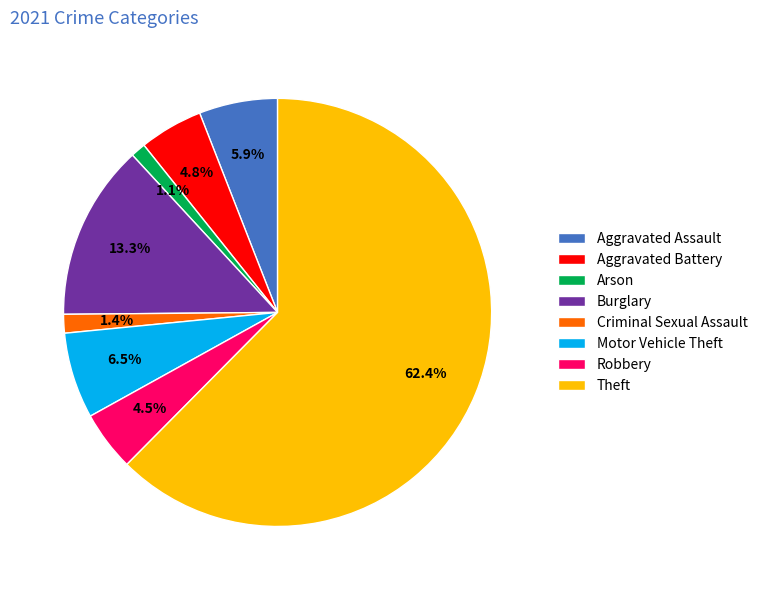

True or false: Aggravated Assault accounts for 1% of the total.

False